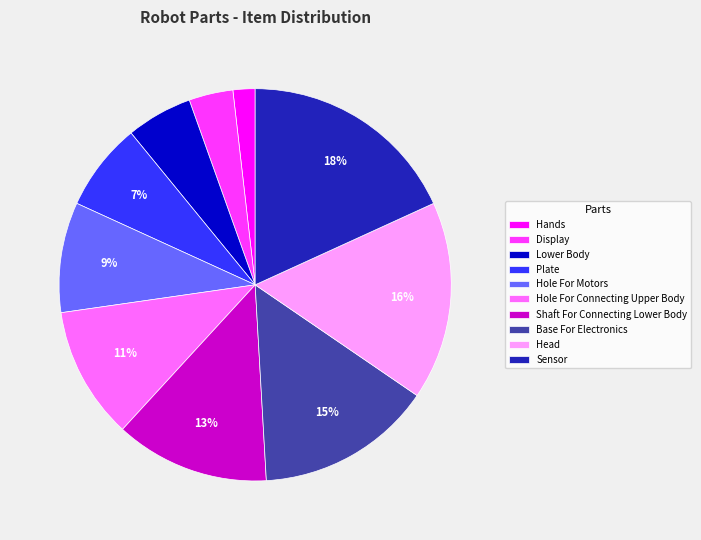

Does any single category account for the majority?

No